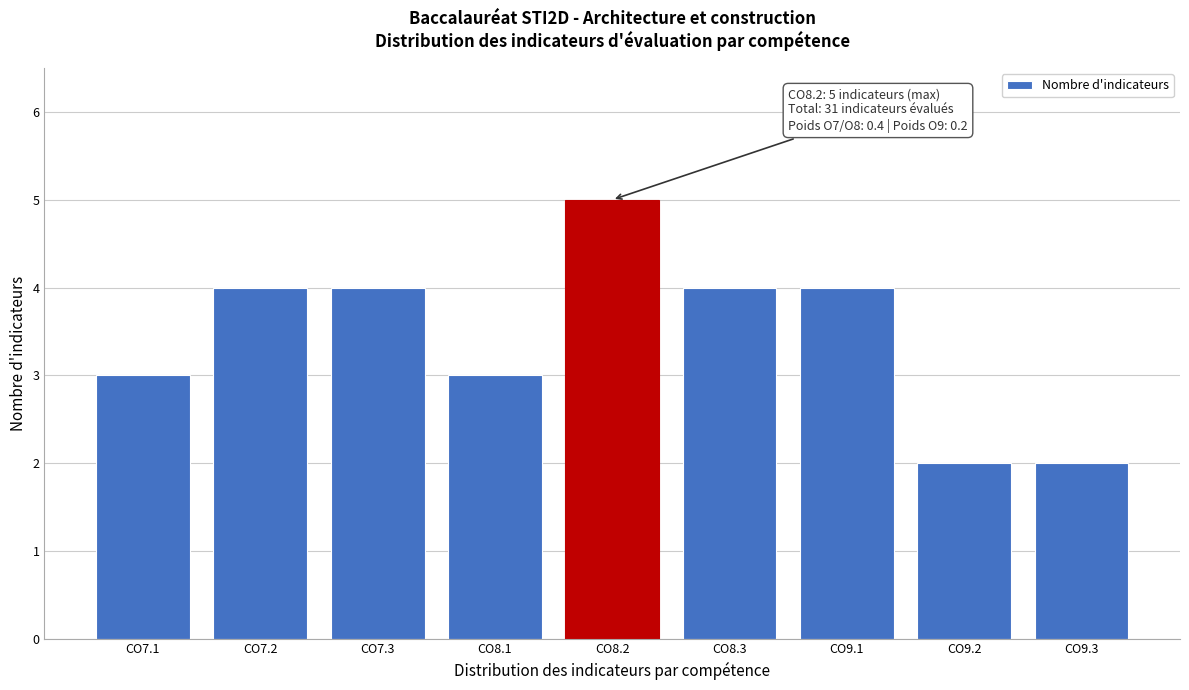

Reading left to right, transcribe all the data shown in this chart.

CO7.1=3	CO7.2=4	CO7.3=4	CO8.1=3	CO8.2=5	CO8.3=4	CO9.1=4	CO9.2=2	CO9.3=2